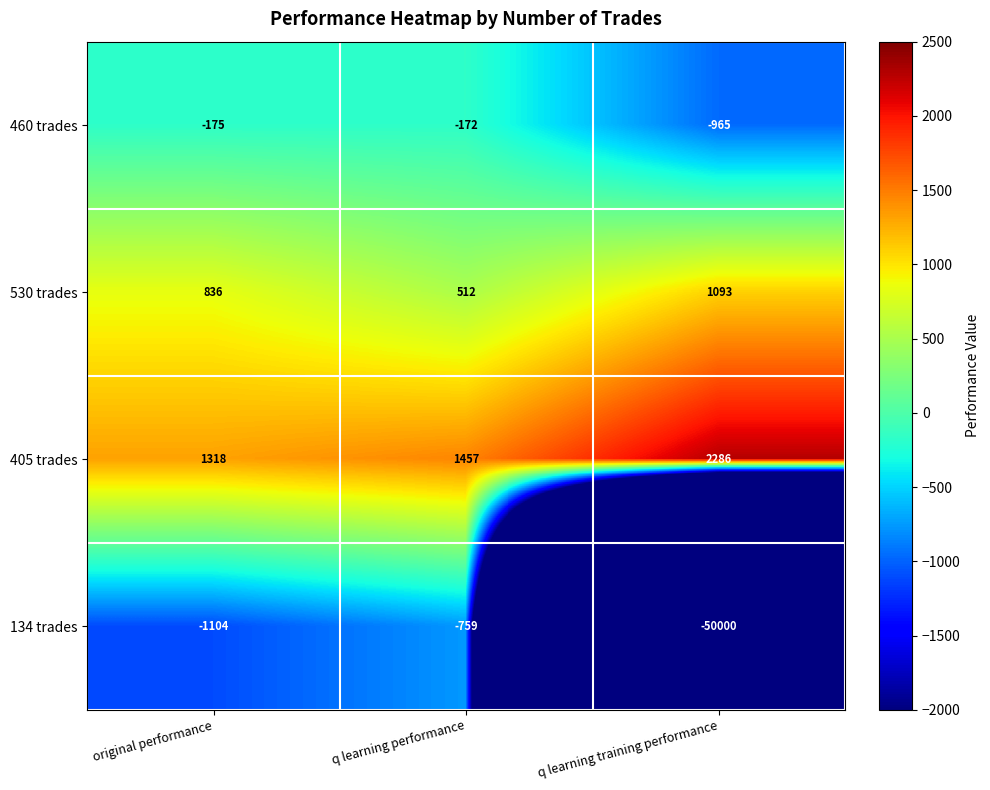

List the series in order of their peak value, highest first.

405 trades, 530 trades, 460 trades, 134 trades